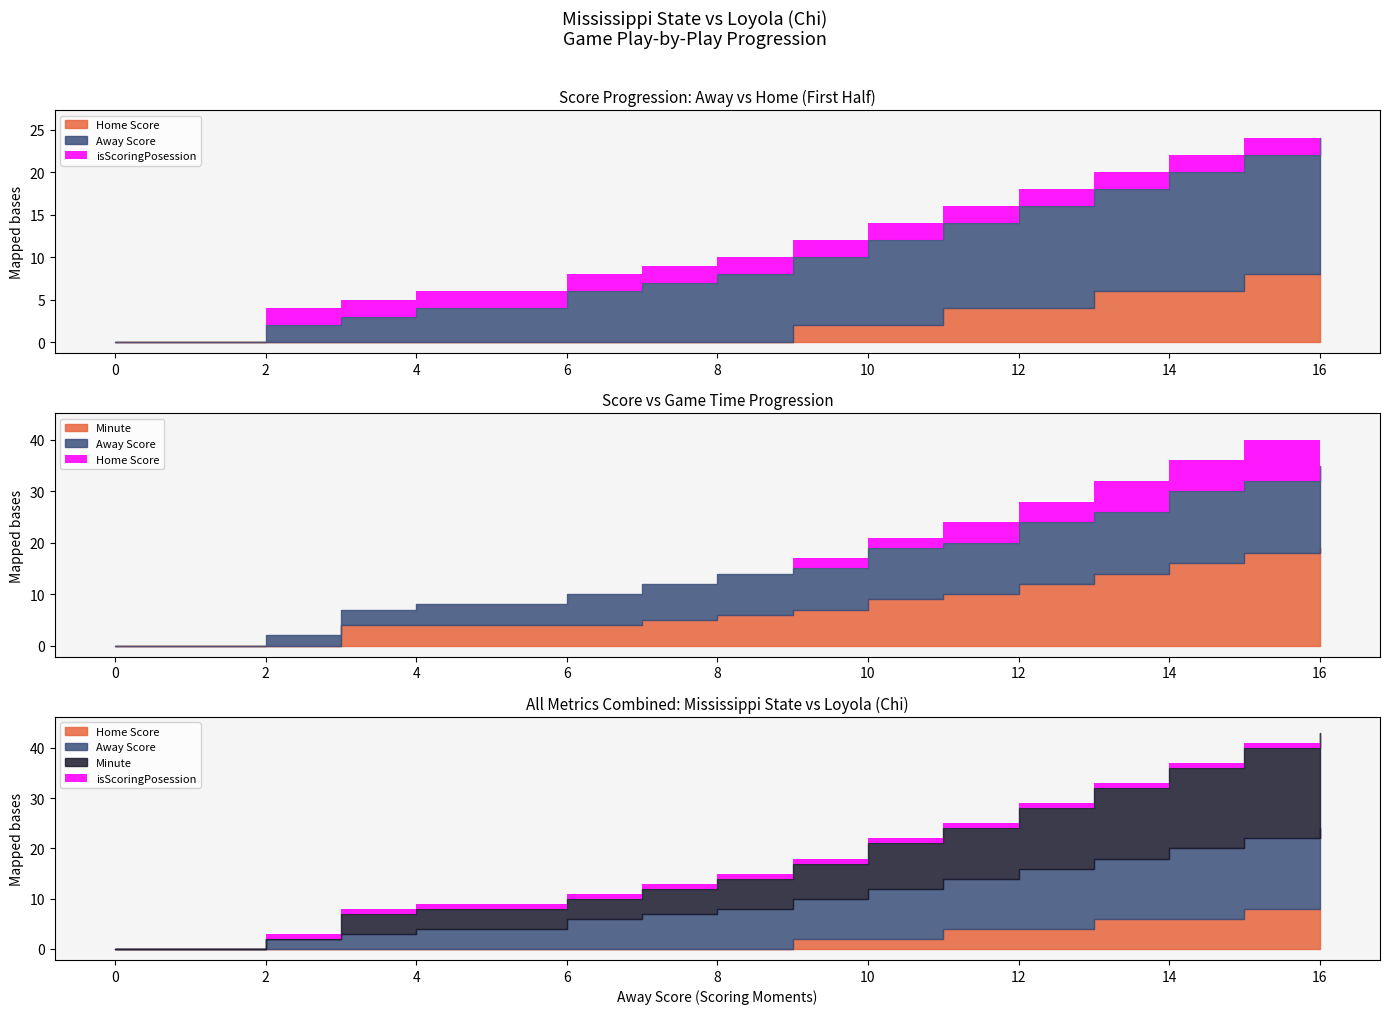

Does the chart display data point markers on the line(s)?

No